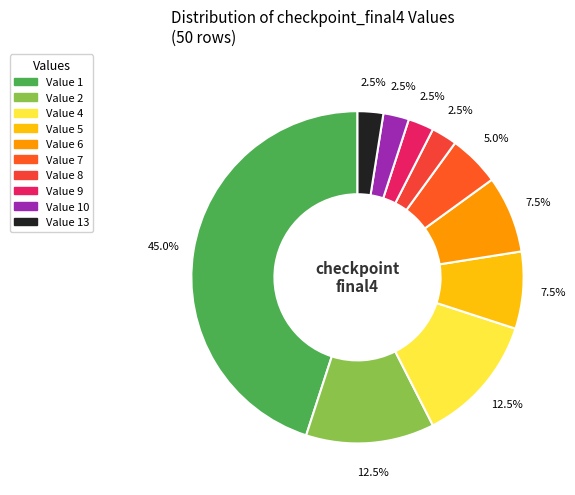

What is the largest slice in the pie chart?

1